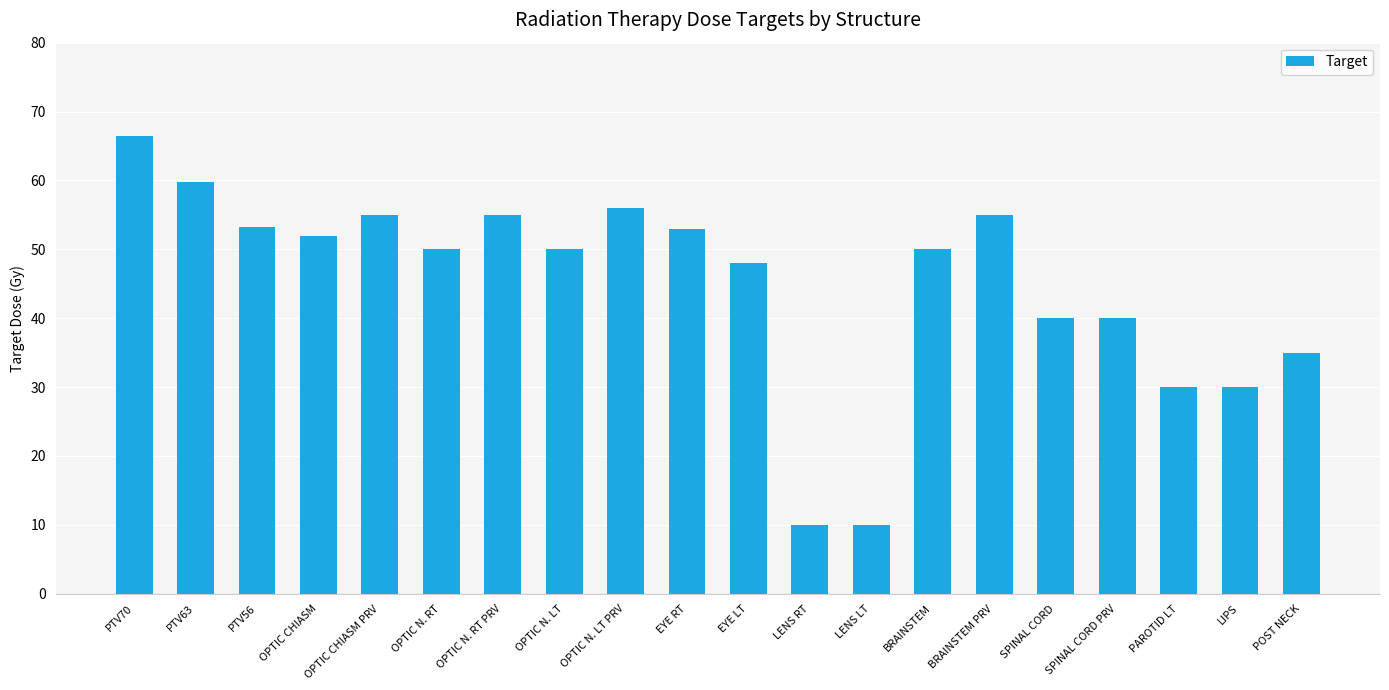

What is the maximum value shown in the chart?

66.5